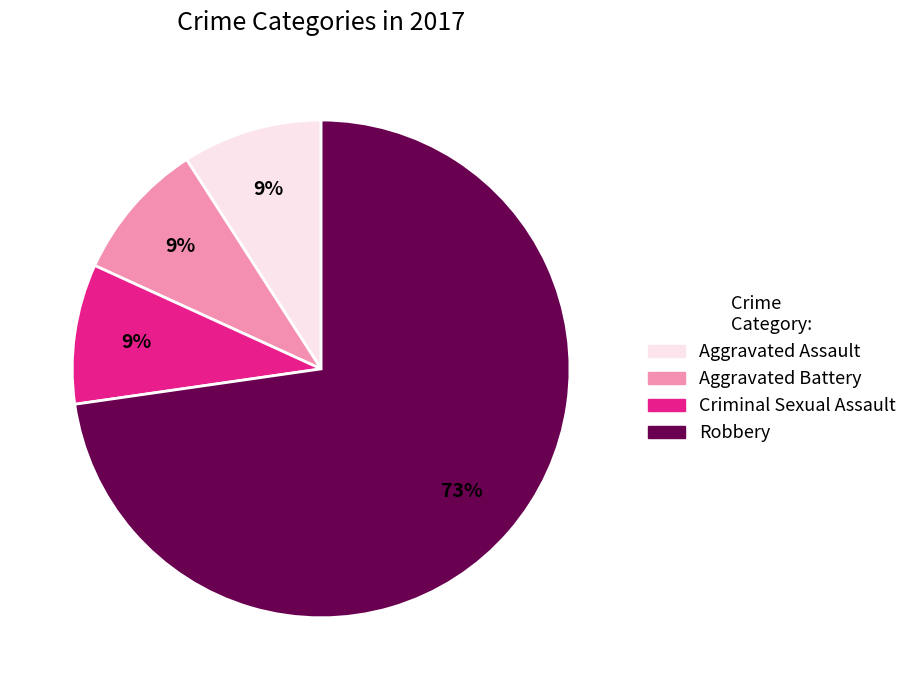

Between Robbery and Aggravated Assault, which is larger?

Robbery